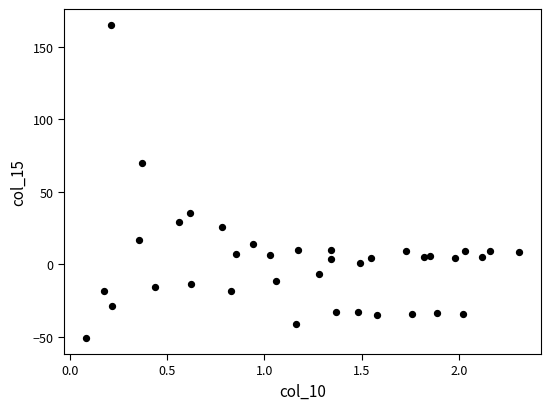

What Y value in the scatter plot is closest to 57?

69.6